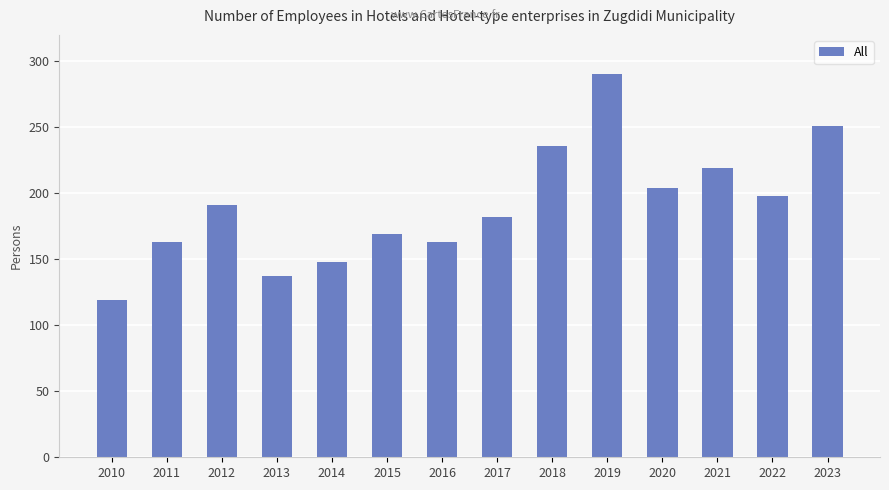

Which category has the lowest value across all series?

2010